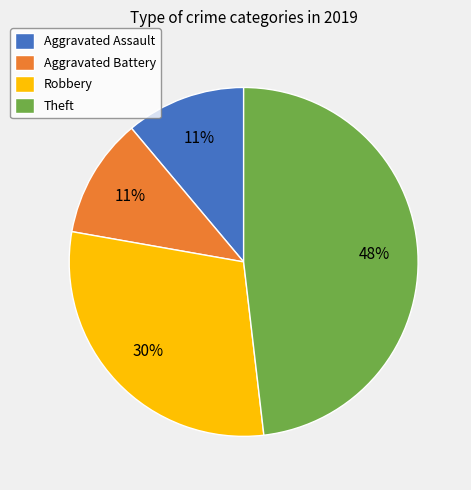

Is Aggravated Battery the majority of the pie?

No